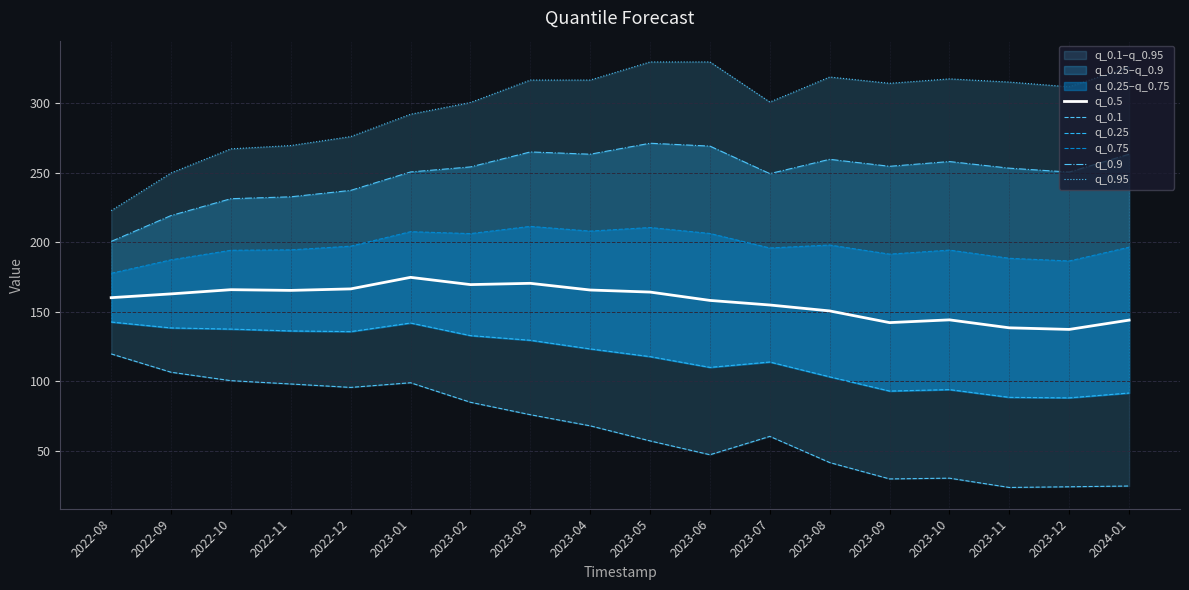

How many series are shown in this chart?

6